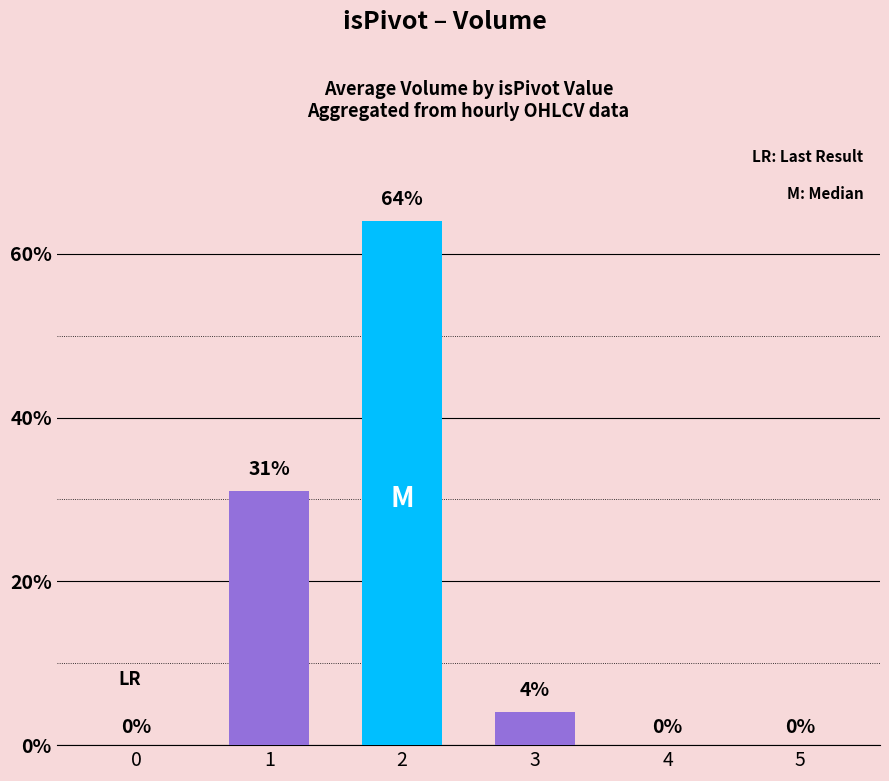

Does the chart contain stacked bars?

No